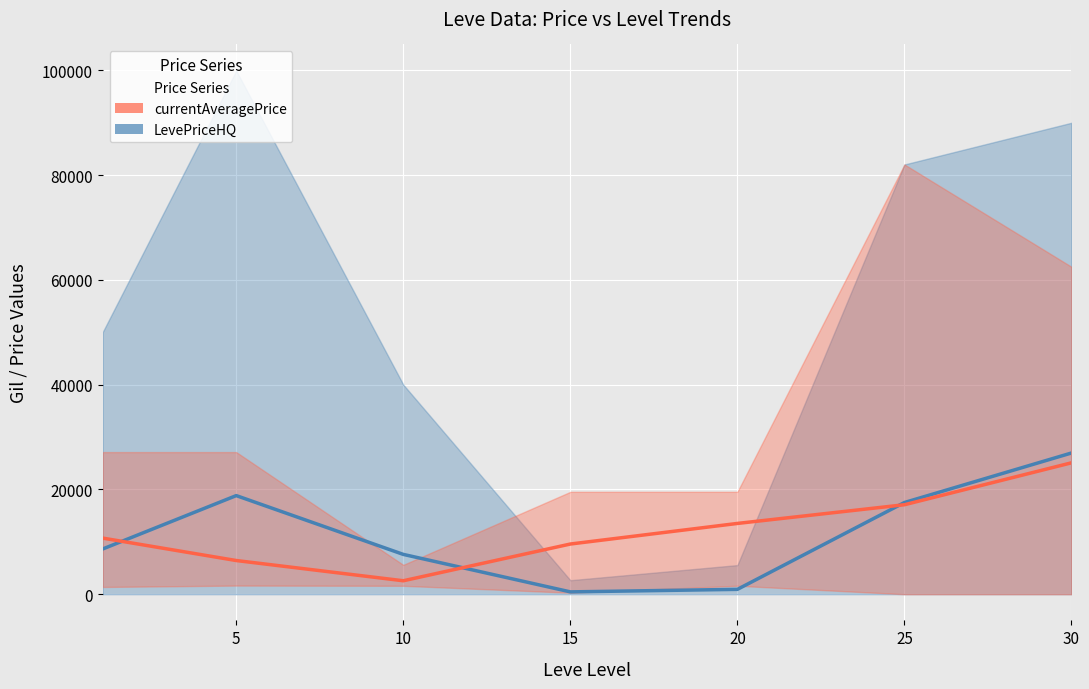

How many lines are shown in the chart?

2